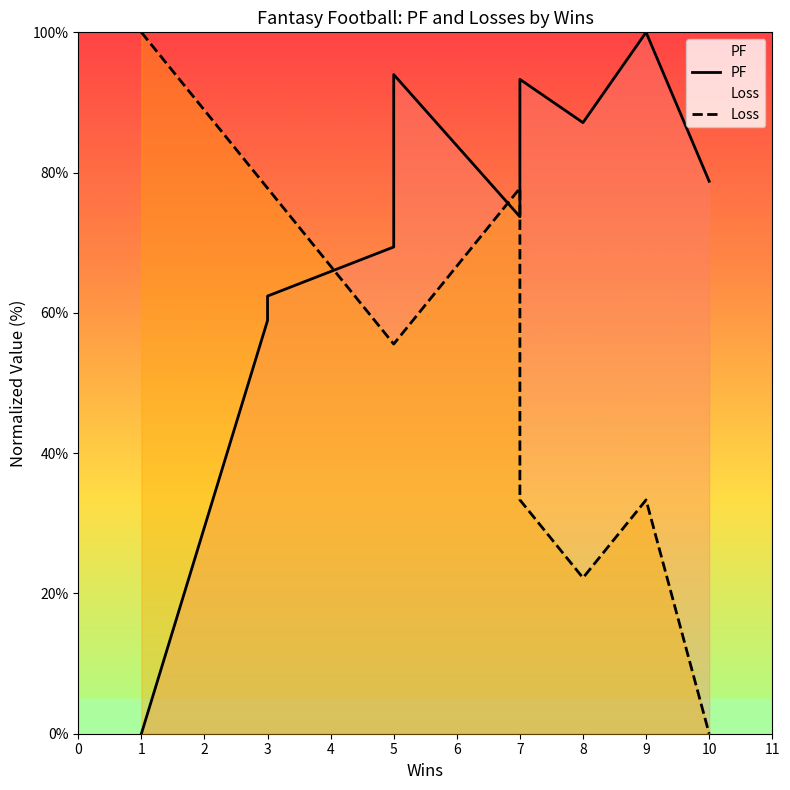

How many times do Loss and PF cross each other?

3